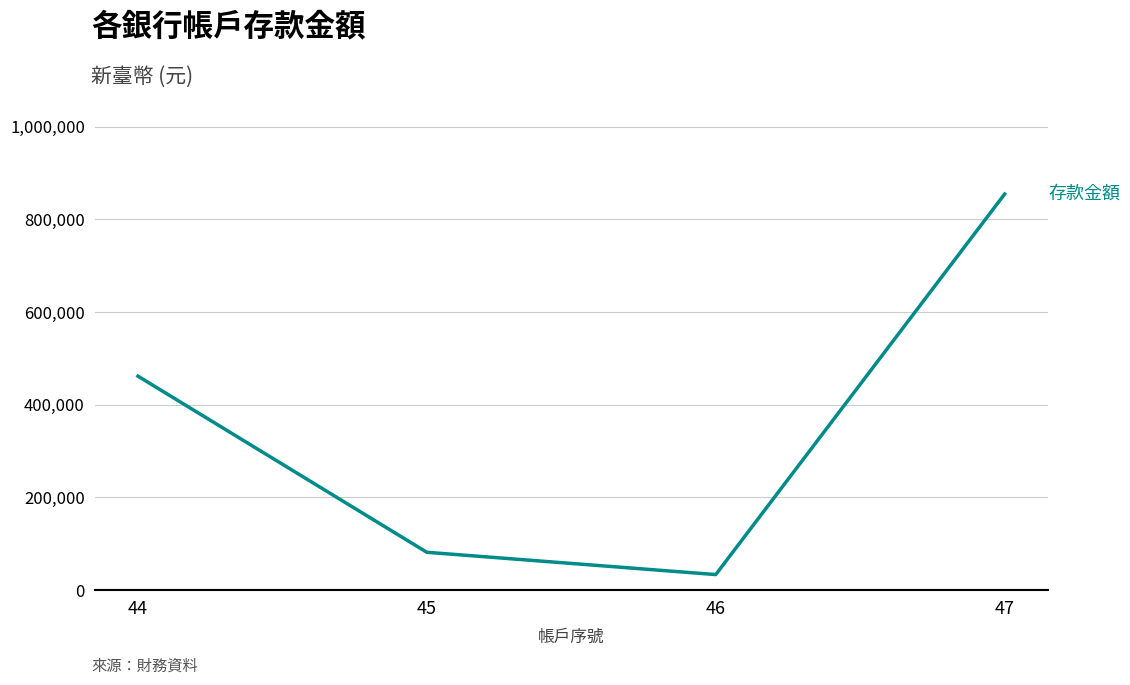

List the labels in order of value, smallest first.

46, 45, 44, 47